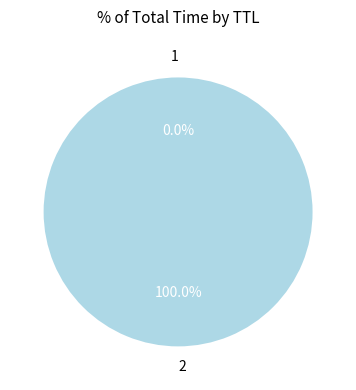

To the nearest percent, what is the average slice percentage?

50%